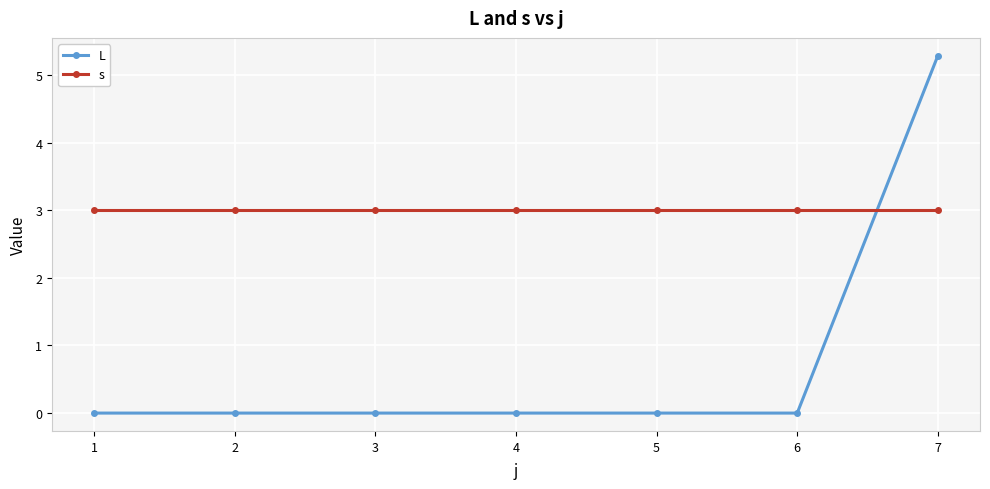

After their last crossing, which series has the higher values: L or s?

L